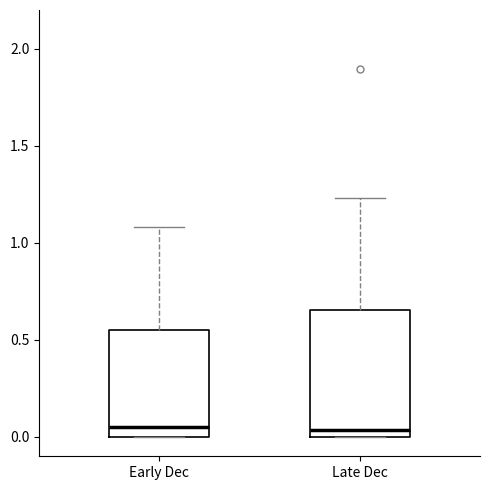

Reading left to right, transcribe this box plot: for each box, give where its median line is, the range the box spans, and where its two whiskers end, as read against the y-axis. The values are not printed on the chart, so give them approximately, as read against the axis.

Early Dec: median 0.05, box 0.00 to 0.55, whiskers 0.00 to 1.10
Late Dec: median 0.05, box 0.00 to 0.65, whiskers 0.00 to 1.25